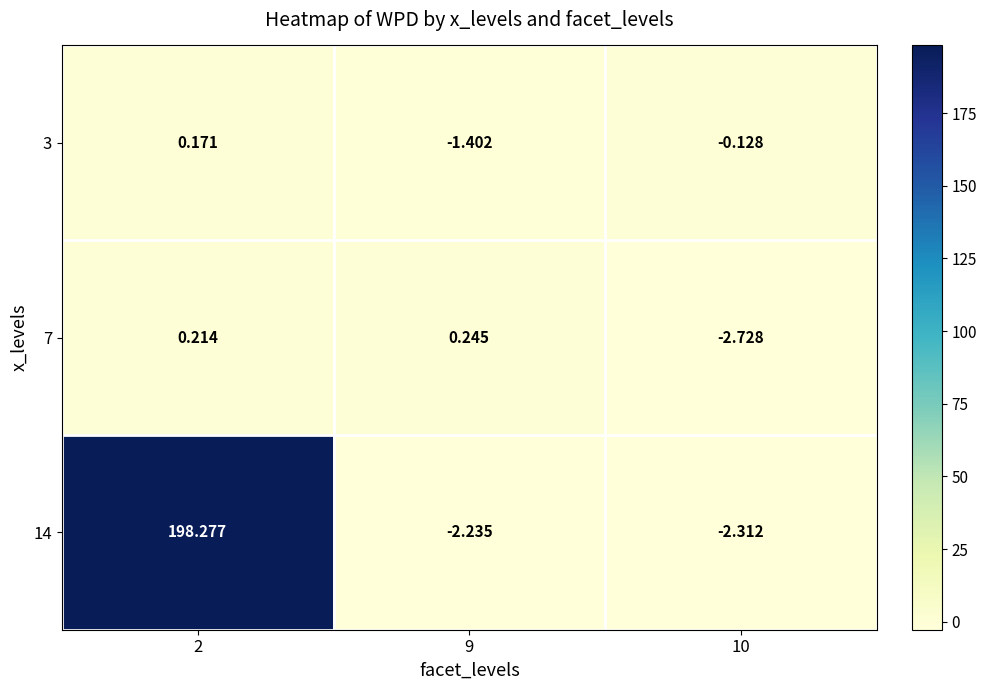

Count the number of categories in the chart.

3